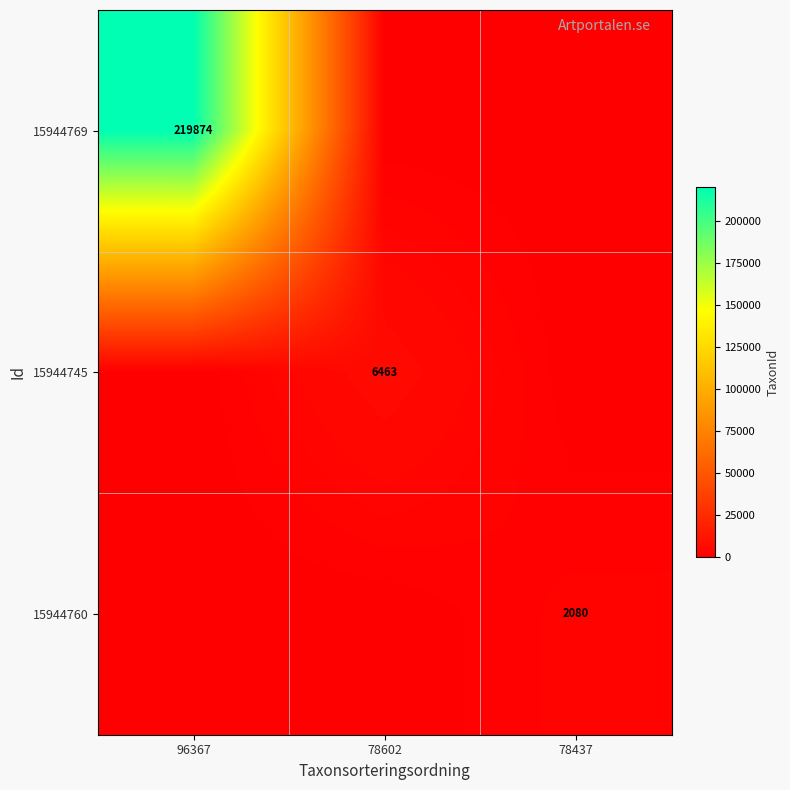

The value of 15944769 at 96367 is 54179. True or false?

False